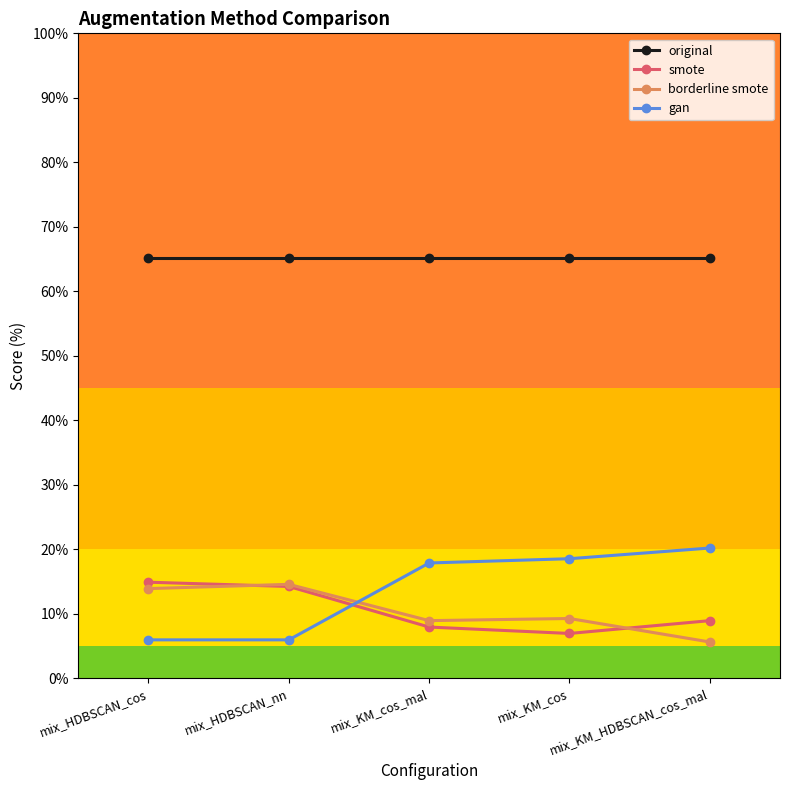

Rank the series at mix_KM_cos from highest to lowest value.

original, gan, borderline smote, smote